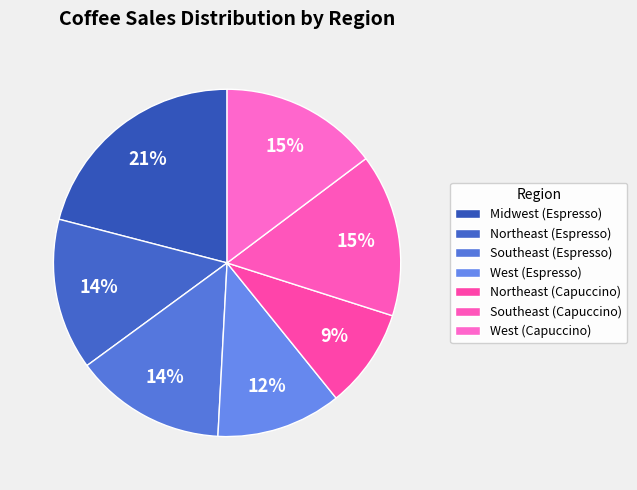

Is Northeast (Espresso) the majority of the pie?

No